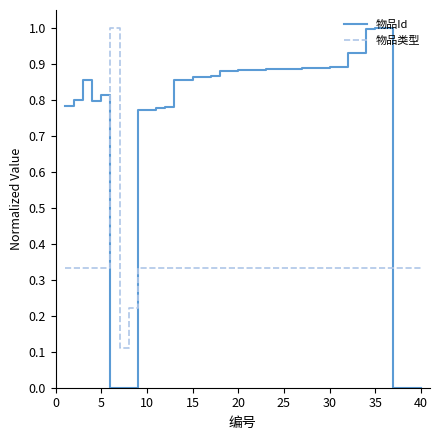

What is the highest value of the 物品类型 series?

1.0